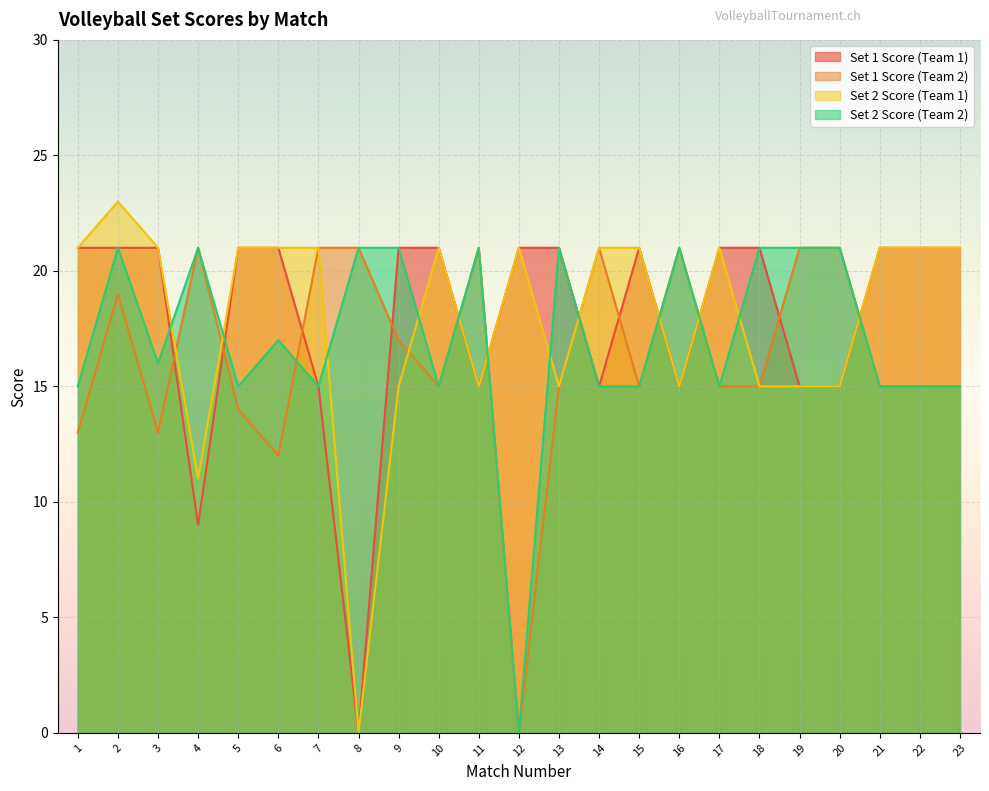

What is the average value of the Set 1 Score (Team 1) series?

18